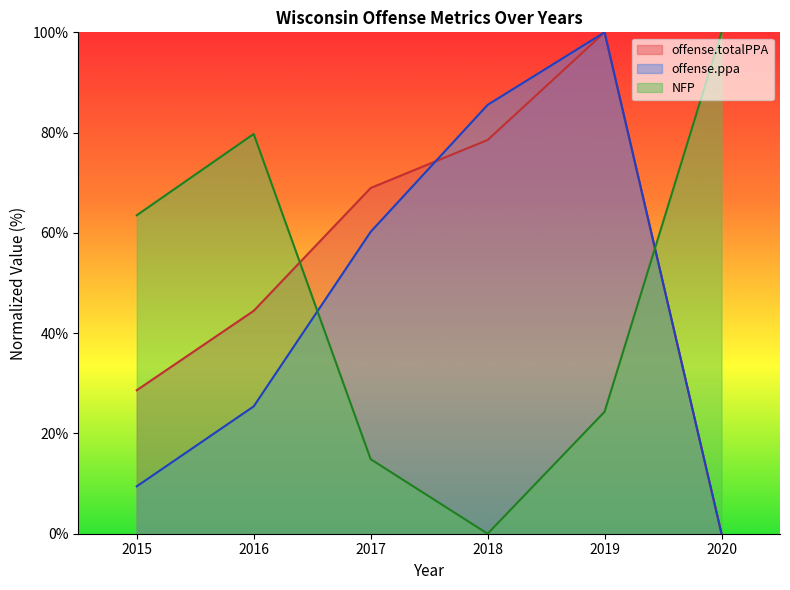

What are all the series names shown in the legend?

offense.totalPPA, offense.ppa, NFP